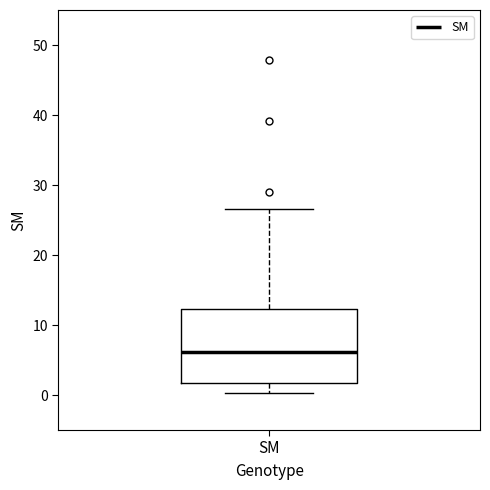

Read this box plot against the y-axis: the position of the median line, the range covered by the box, and the ends of both whiskers. The values are not printed on the chart, so give them approximately, as read against the axis.

median 6, box 2 to 12, whiskers 0 to 27